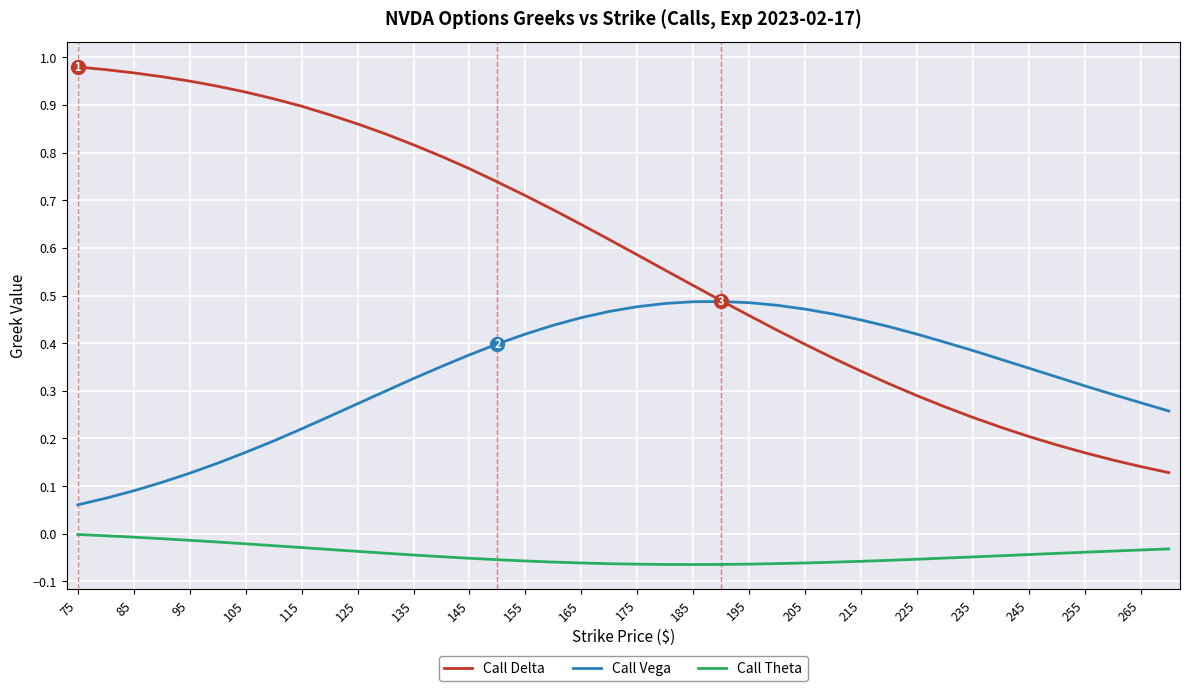

Which series has the widest spread of values?

Call Delta